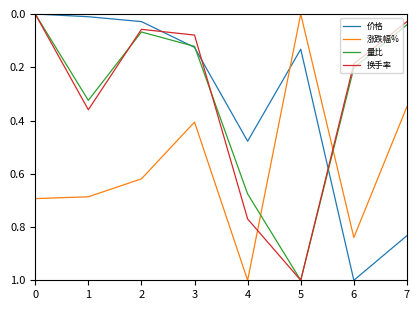

True or false: 量比 and 涨跌幅% cross at least once.

True